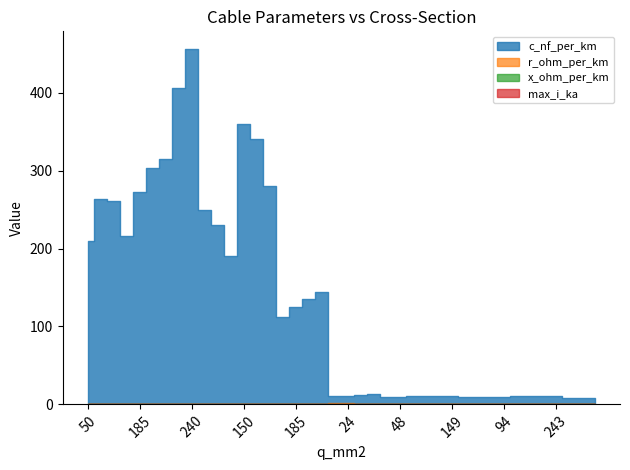

True or false: x_ohm_per_km and c_nf_per_km cross at least once.

False